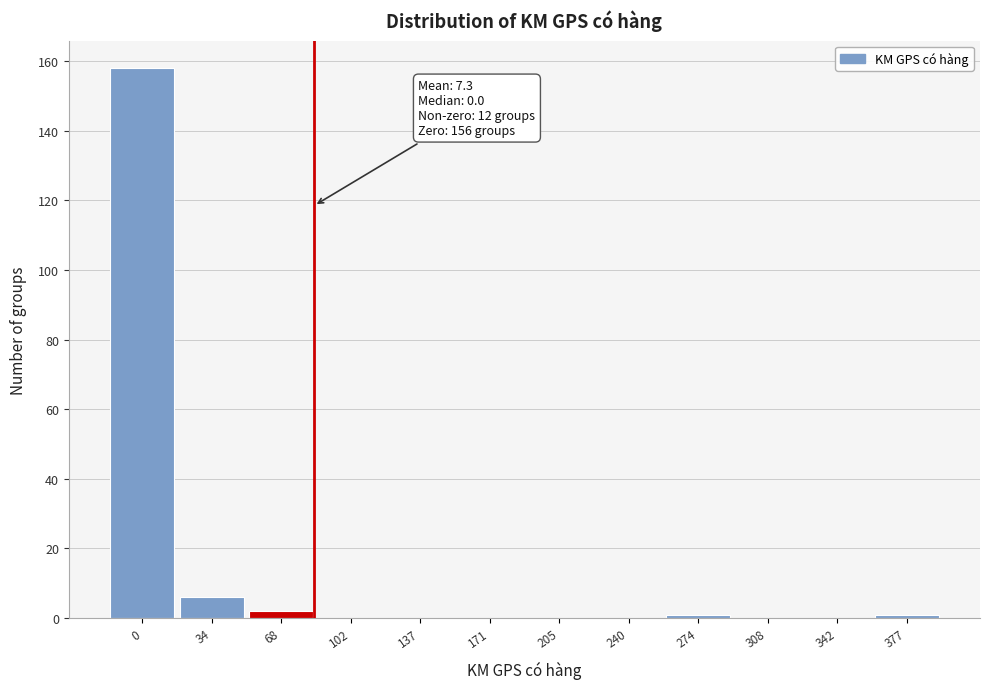

Reading left to right, extract all data points from this chart.

0=158	34=6	68=2	102=0	137=0	171=0	205=0	240=0	274=1	308=0	342=0	377=1